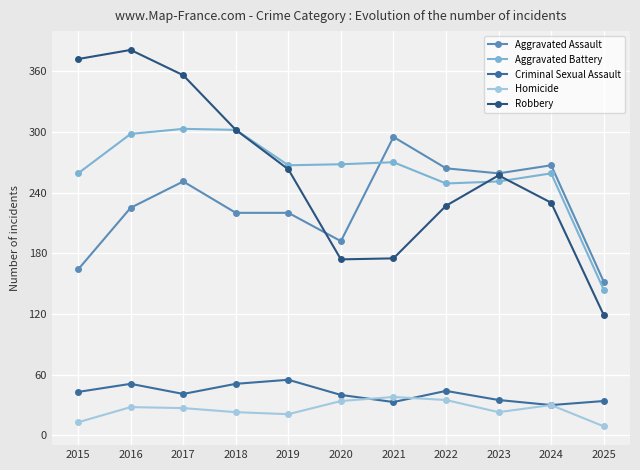

What is the spread (max minus min) of values at 2025?

143